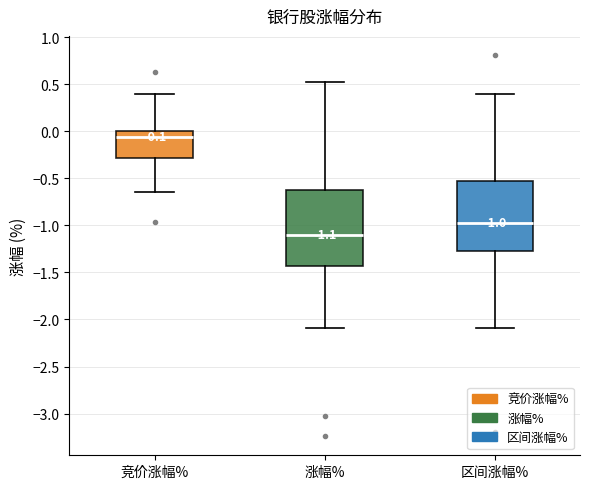

Which box is the tallest, from its lower edge to its upper edge?

涨幅%